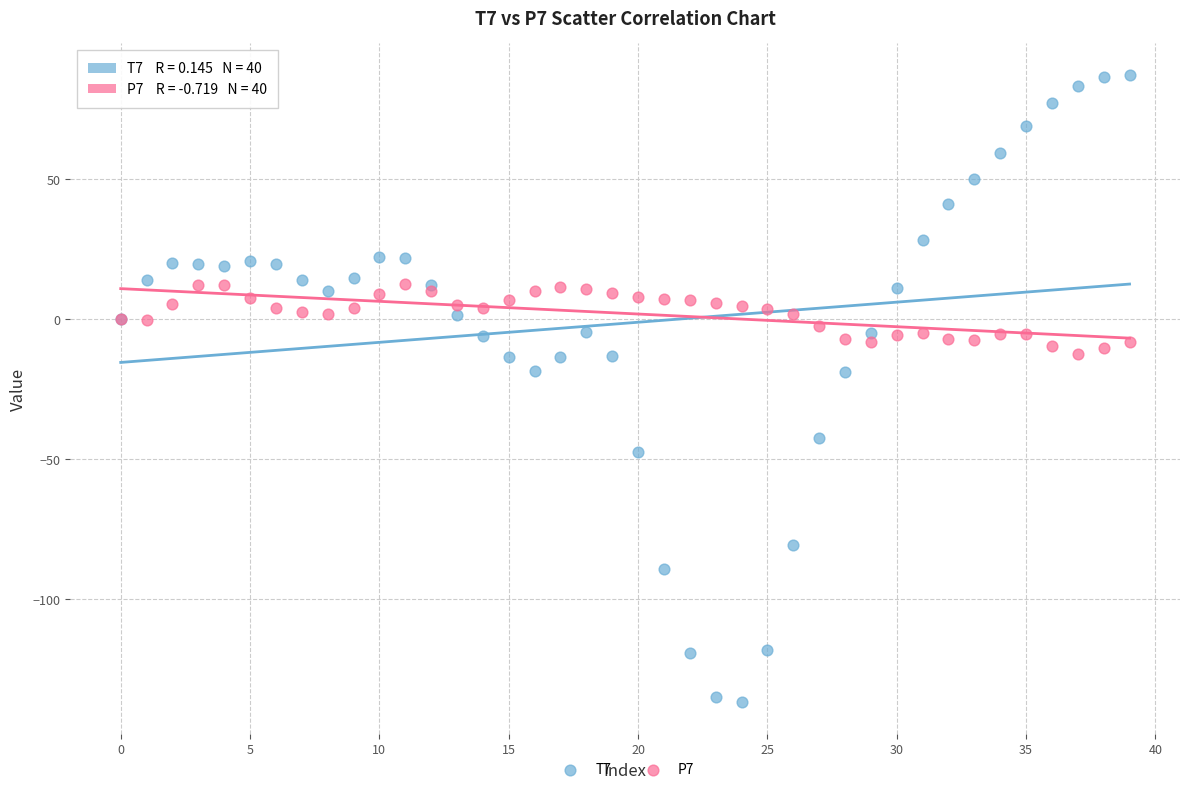

Which series contains the lowest Y value?

T7